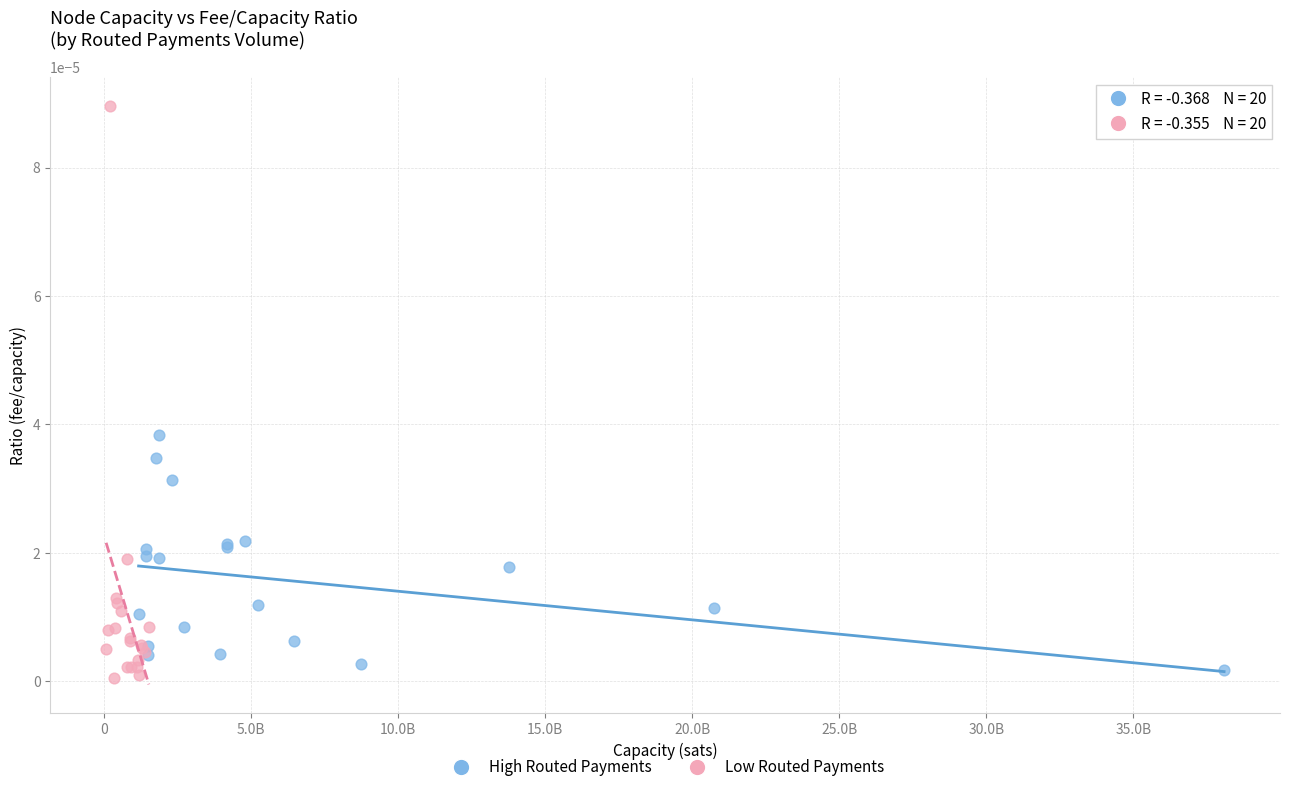

Which series has the widest spread of Y values?

Low Routed Payments